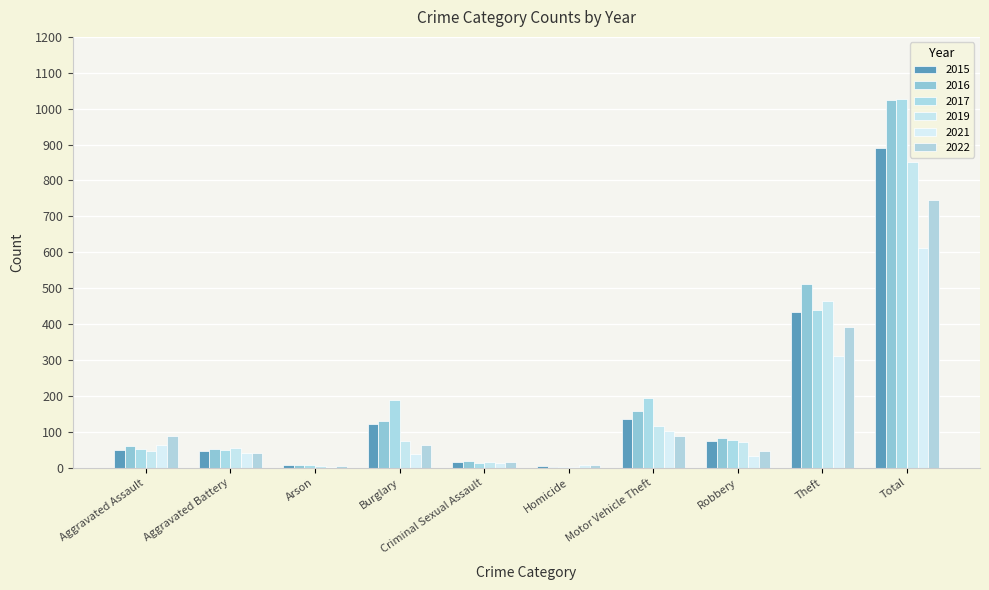

What is the difference between the highest and lowest values at Arson?

6